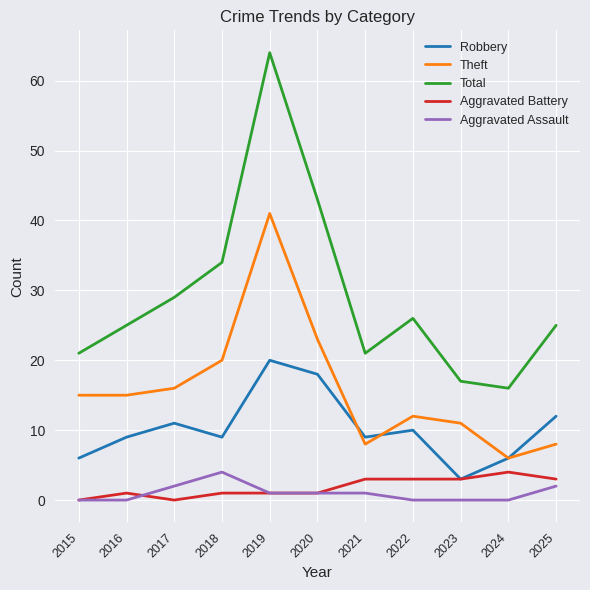

Where is the first local minimum for Total?

2021